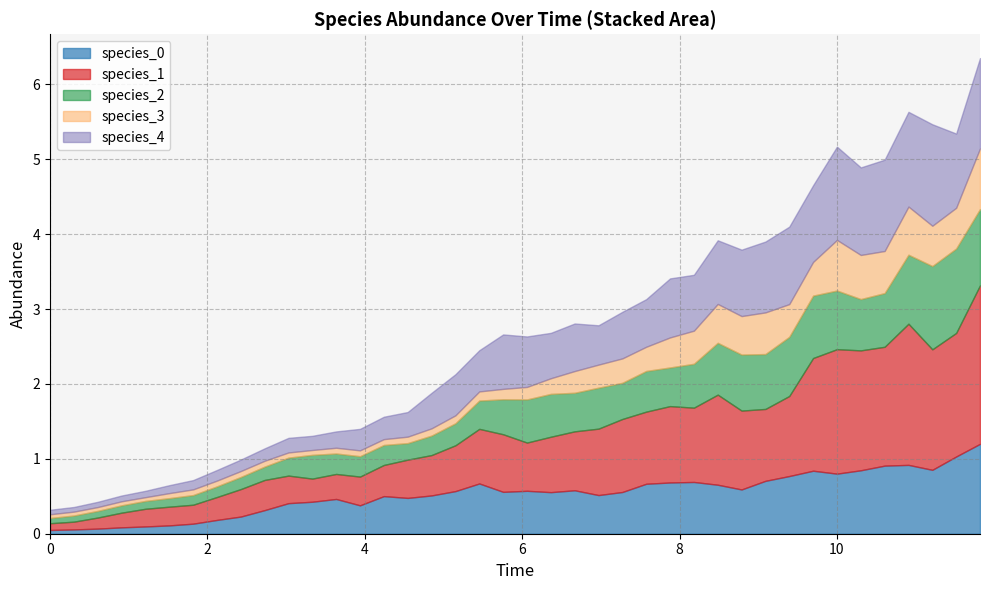

Reading right to left, what are all the values shown in this chart?

species_0: 1.2	1.0	0.9	0.9	0.9	0.8	0.8	0.8	0.8	0.7	0.6	0.7	0.7	0.7	0.7	0.6	0.5	0.6	0.6	0.6	0.6	0.7	0.6	0.5	0.5	0.5	0.4	0.5	0.4	0.4	0.3	0.2	0.2	0.1	0.1	0.1	0.1	0.1	0.1	0.1
species_1: 2.1	1.6	1.6	1.9	1.6	1.6	1.7	1.5	1.1	1.0	1.1	1.2	1.0	1.0	1.0	1.0	0.9	0.8	0.7	0.6	0.8	0.7	0.6	0.5	0.5	0.4	0.4	0.3	0.3	0.4	0.4	0.4	0.3	0.3	0.2	0.2	0.2	0.1	0.1	0.1
species_2: 1.0	1.1	1.1	0.9	0.7	0.7	0.8	0.8	0.8	0.7	0.7	0.7	0.6	0.5	0.5	0.5	0.5	0.5	0.6	0.6	0.5	0.4	0.3	0.3	0.2	0.3	0.3	0.3	0.3	0.2	0.2	0.2	0.1	0.1	0.1	0.1	0.1	0.1	0.1	0.1
species_3: 0.8	0.5	0.5	0.6	0.6	0.6	0.7	0.5	0.4	0.6	0.5	0.5	0.4	0.4	0.3	0.3	0.3	0.3	0.2	0.2	0.1	0.1	0.1	0.1	0.1	0.1	0.1	0.1	0.1	0.1	0.1	0.1	0.1	0.1	0.1	0.1	0.1	0.1	0.1	0.1
species_4: 1.2	1.0	1.4	1.3	1.2	1.2	1.2	1.0	1.0	0.9	0.9	0.8	0.7	0.8	0.6	0.6	0.5	0.6	0.6	0.7	0.7	0.6	0.5	0.5	0.3	0.3	0.3	0.2	0.2	0.2	0.2	0.2	0.1	0.1	0.1	0.1	0.1	0.1	0.1	0.1